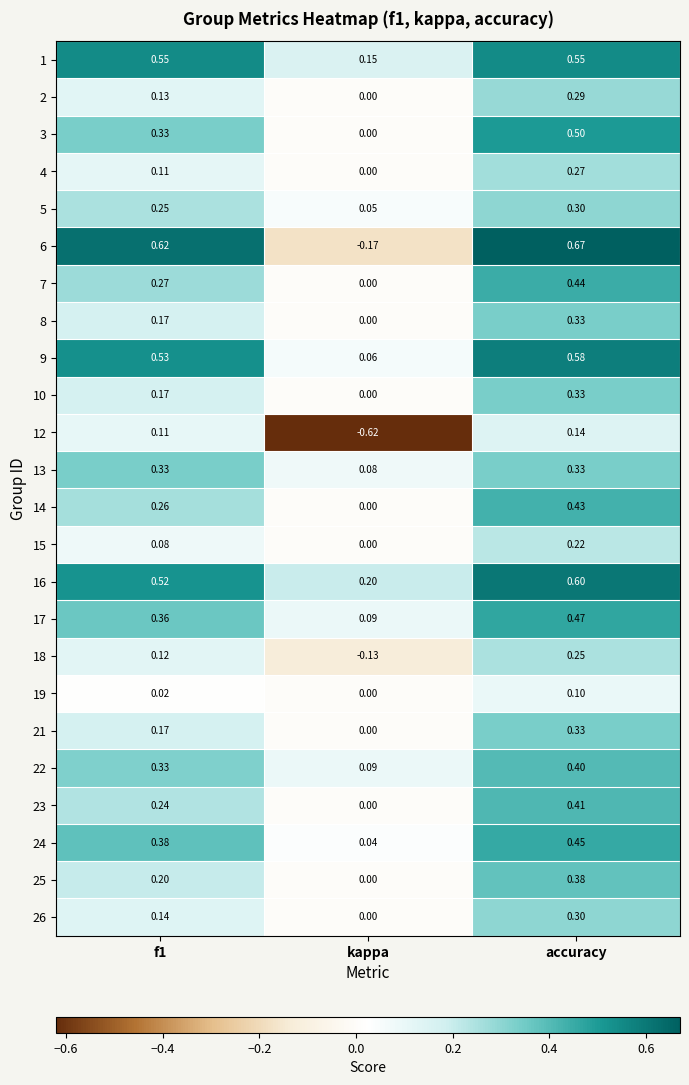

Count the number of data series in this chart.

24